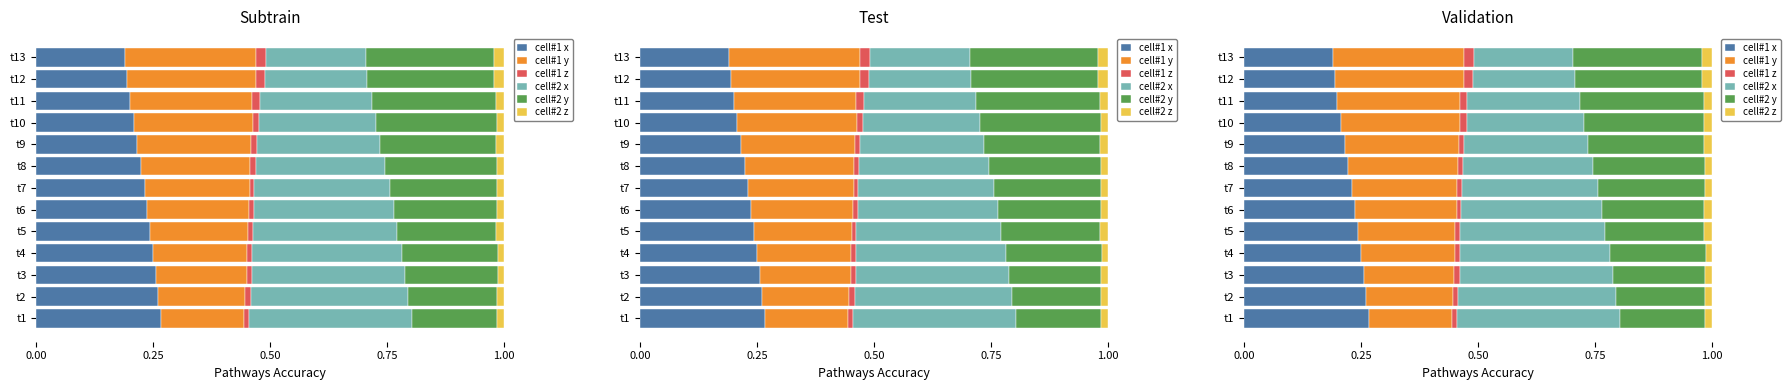

What is the total value across all series at t13?

1.0